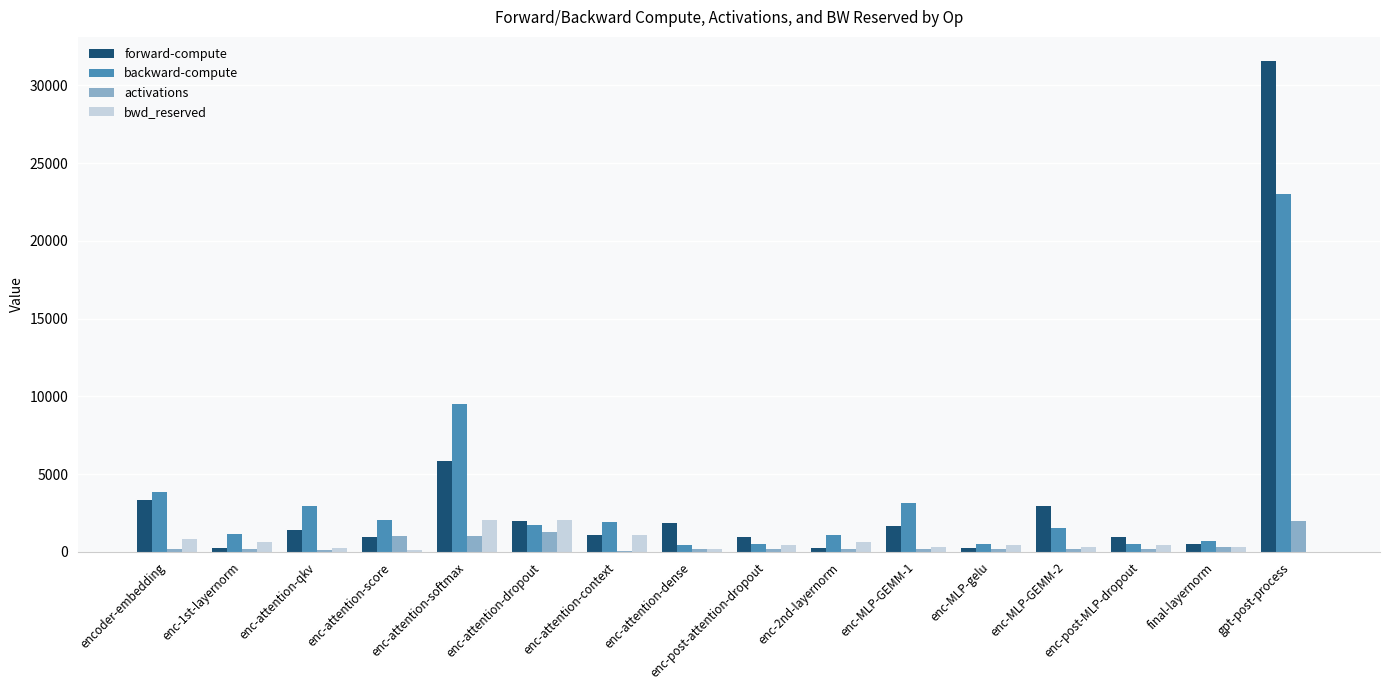

What is the sum of all activations values?

7372.7